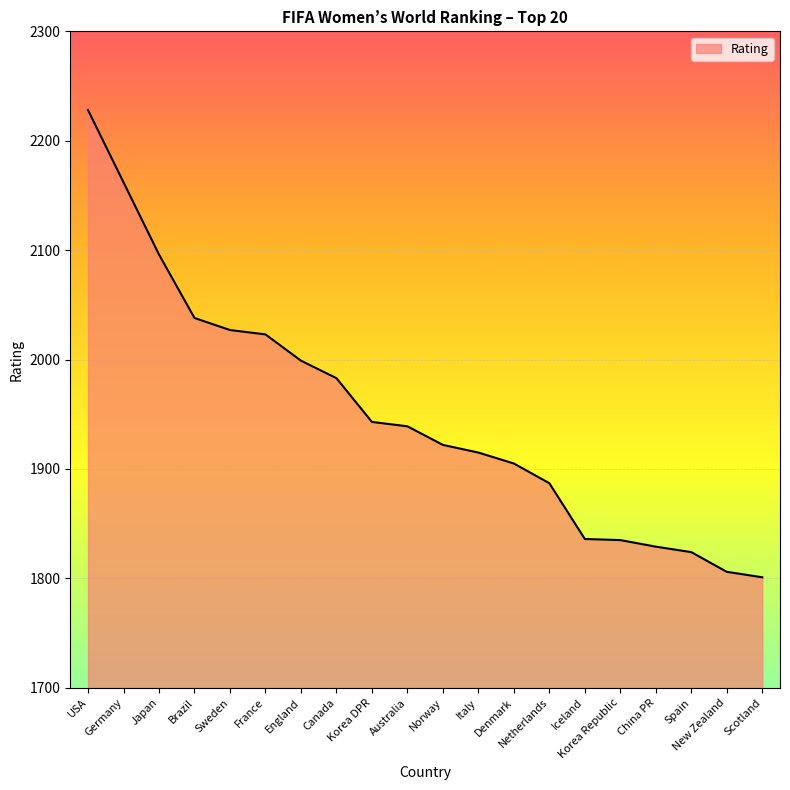

What is the minimum value shown in the chart?

1801